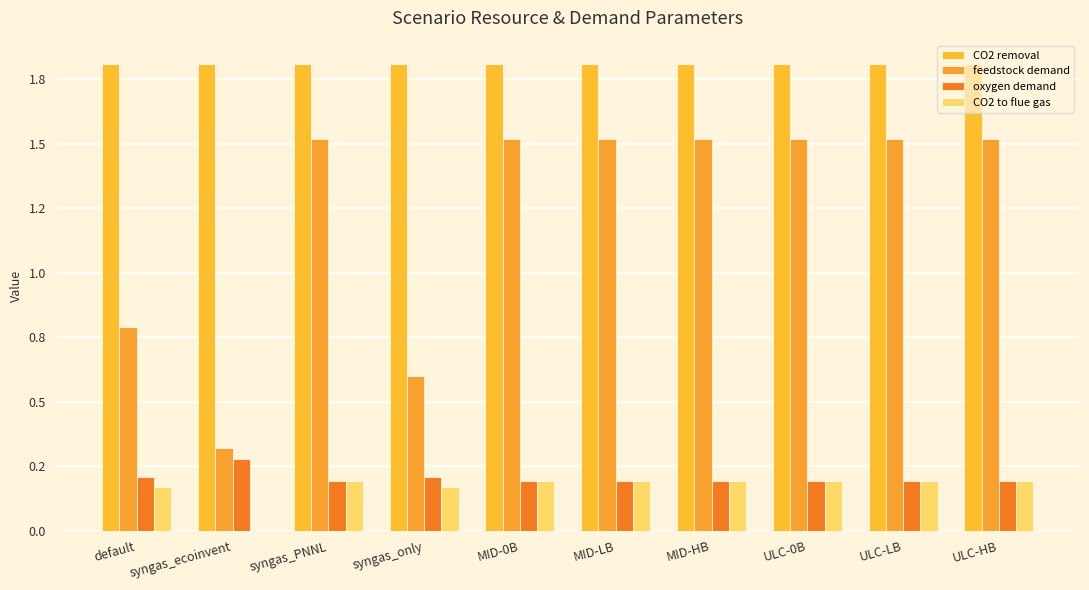

What is the label of the 10th bar from the right?

default